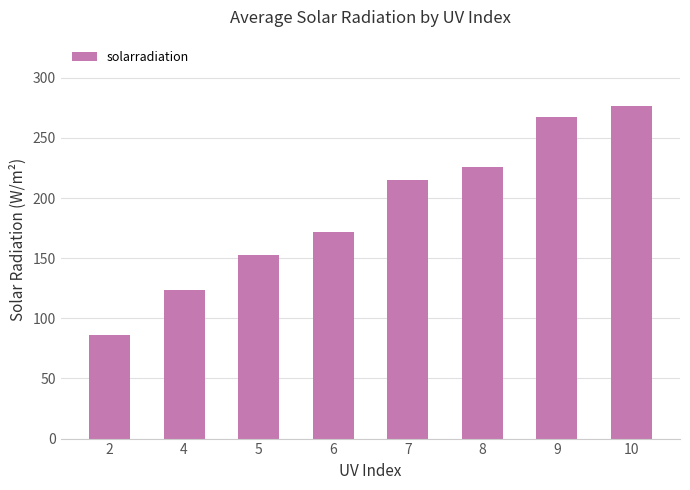

Does the chart contain any negative values?

No